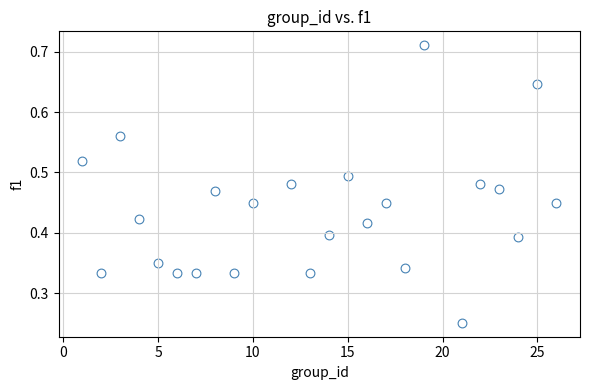

What is the range of X values (max minus min)?

25.0